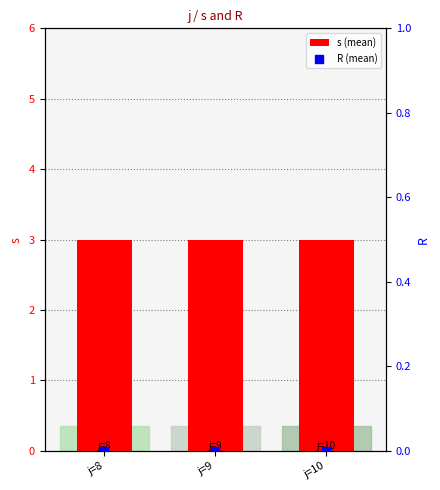

What are all the series names shown in the legend?

s (mean), R (mean)